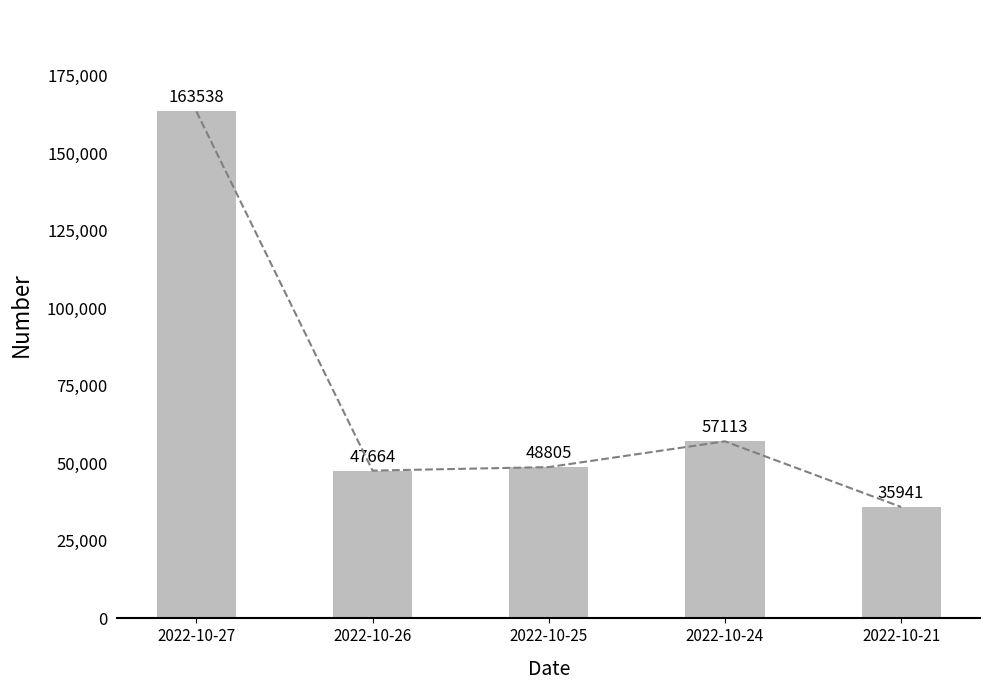

What is the sum of all values?

353061